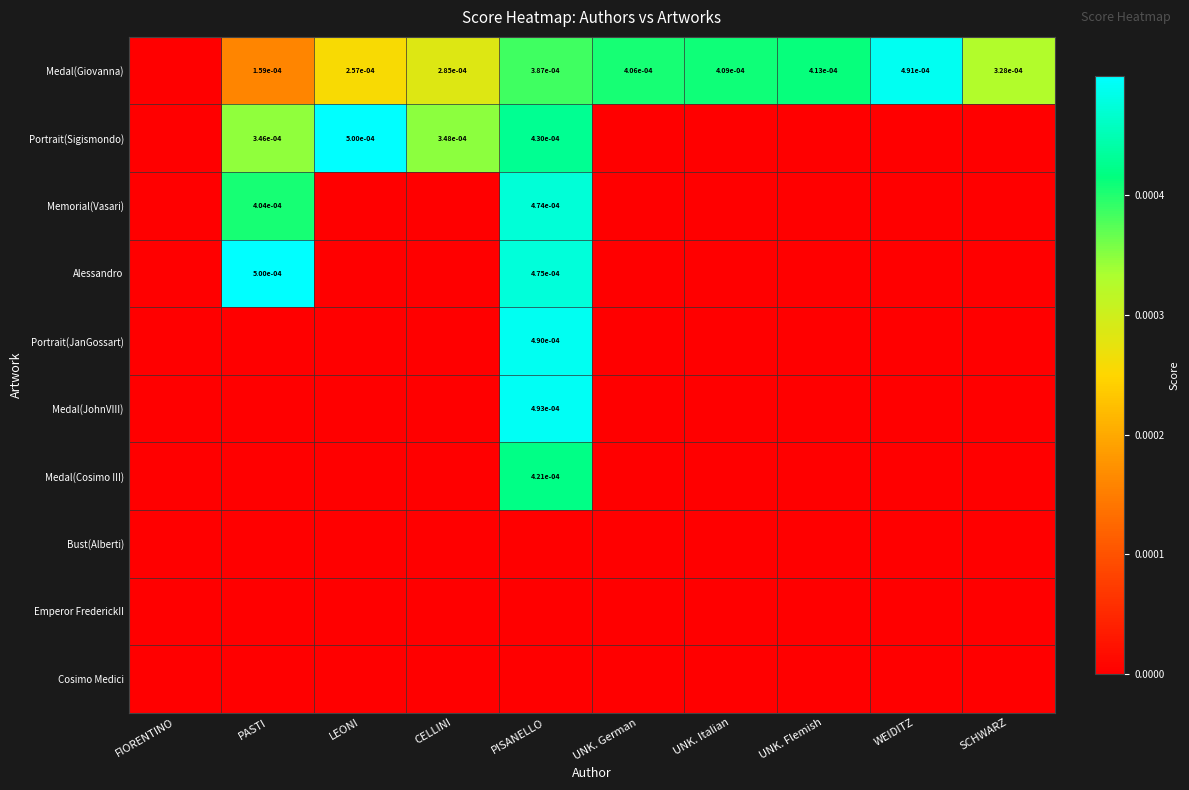

At which category is the sum across all series the highest?

PISANELLO